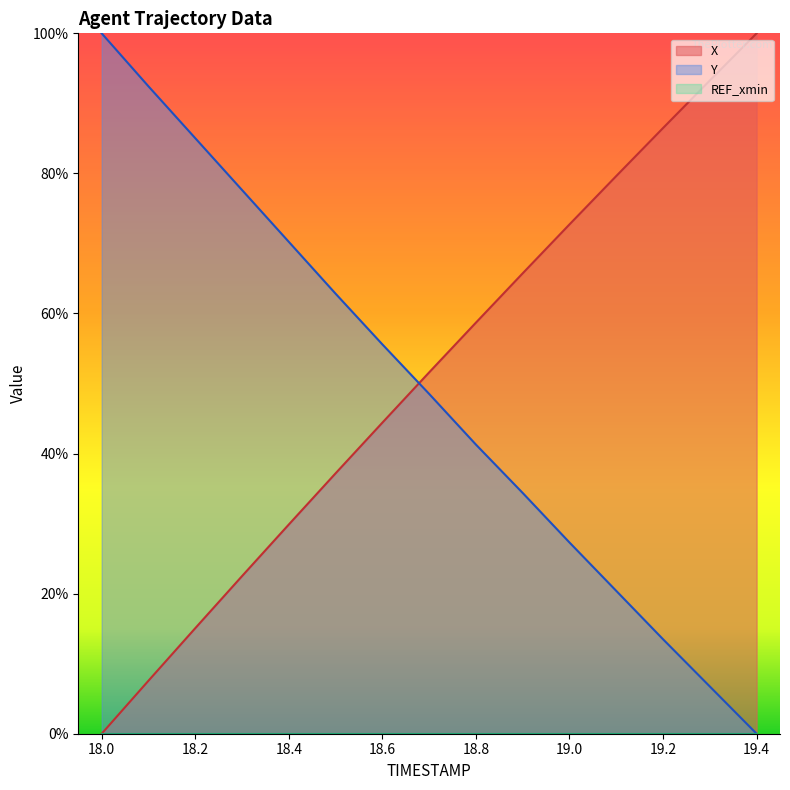

At which category is the sum across all series the highest?

18.3